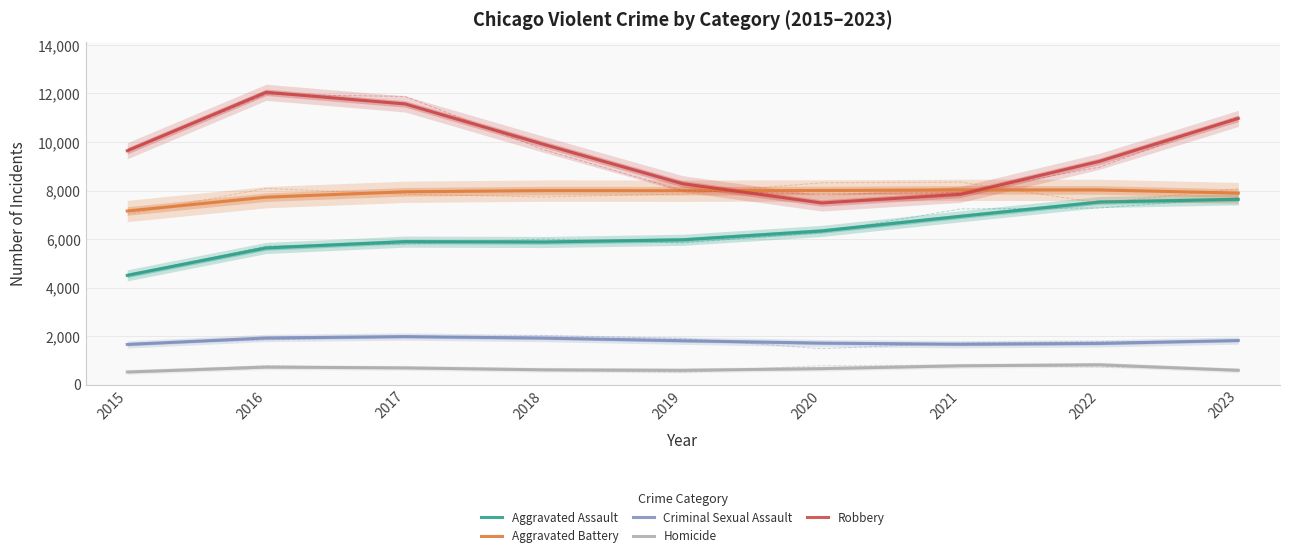

True or false: Homicide has more than 1 points higher than both neighbors.

True